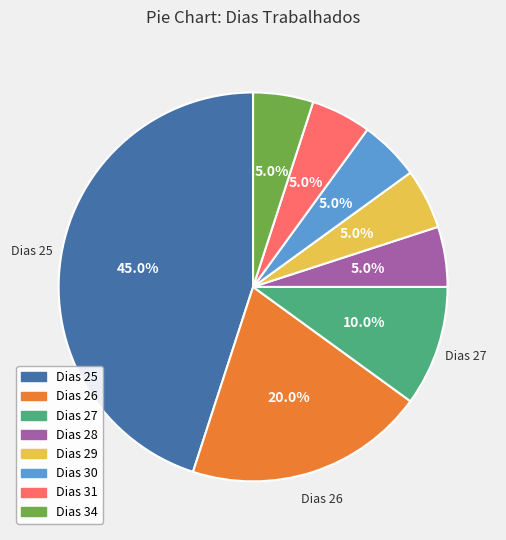

What percentage is NOT represented by Dias 27?

90.0%